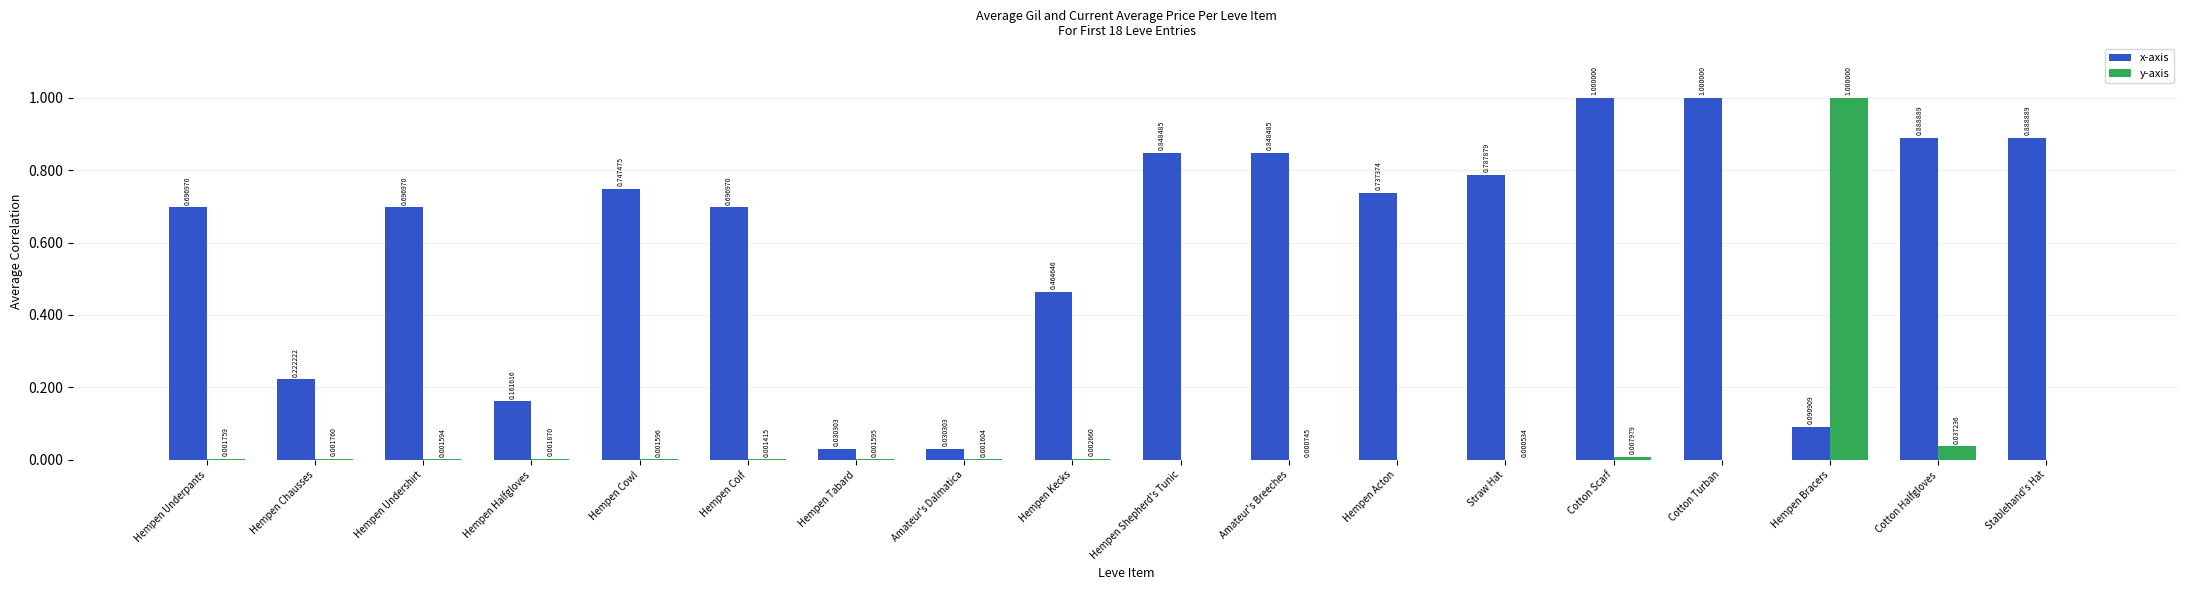

Is the value of x-axis at Cotton Scarf greater than the value of y-axis at Hempen Halfgloves?

Yes